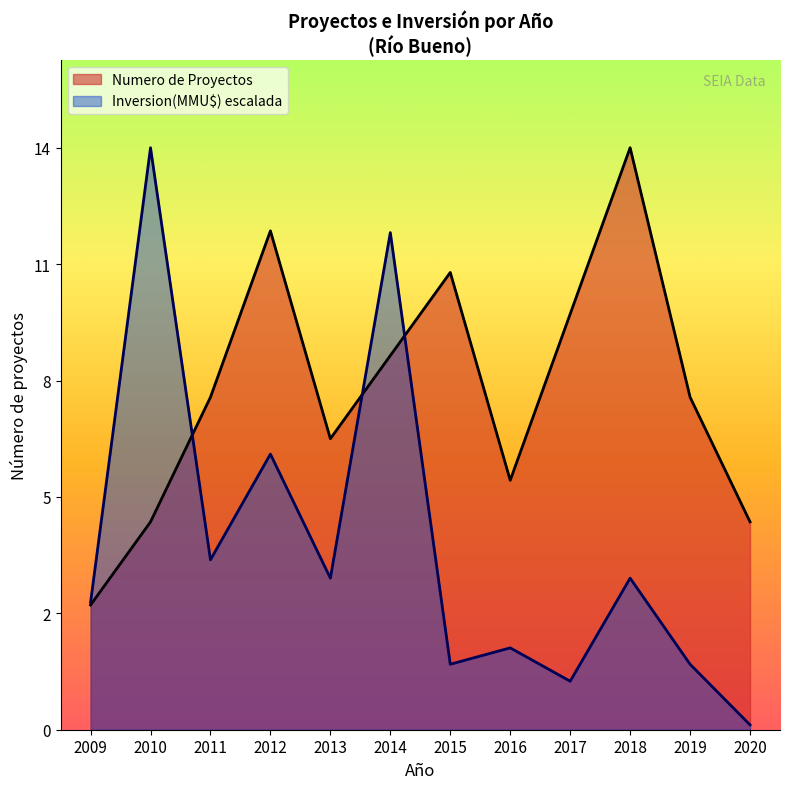

How many interior local peaks does the Numero de Proyectos series have?

3